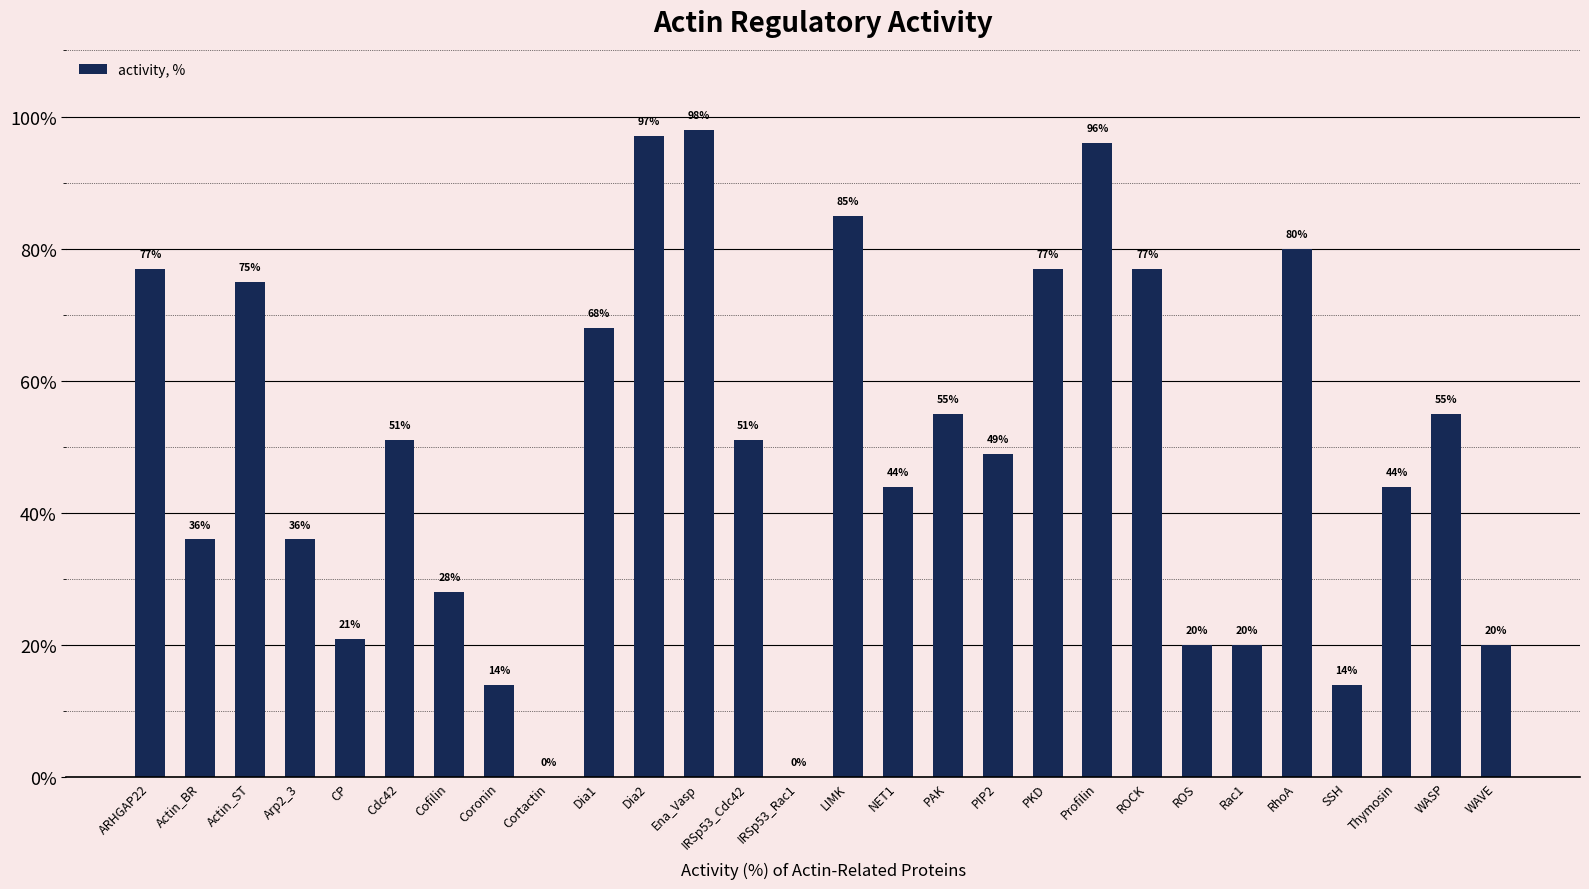

Approximately how many times larger is the value at ROCK compared to PKD?

1.0